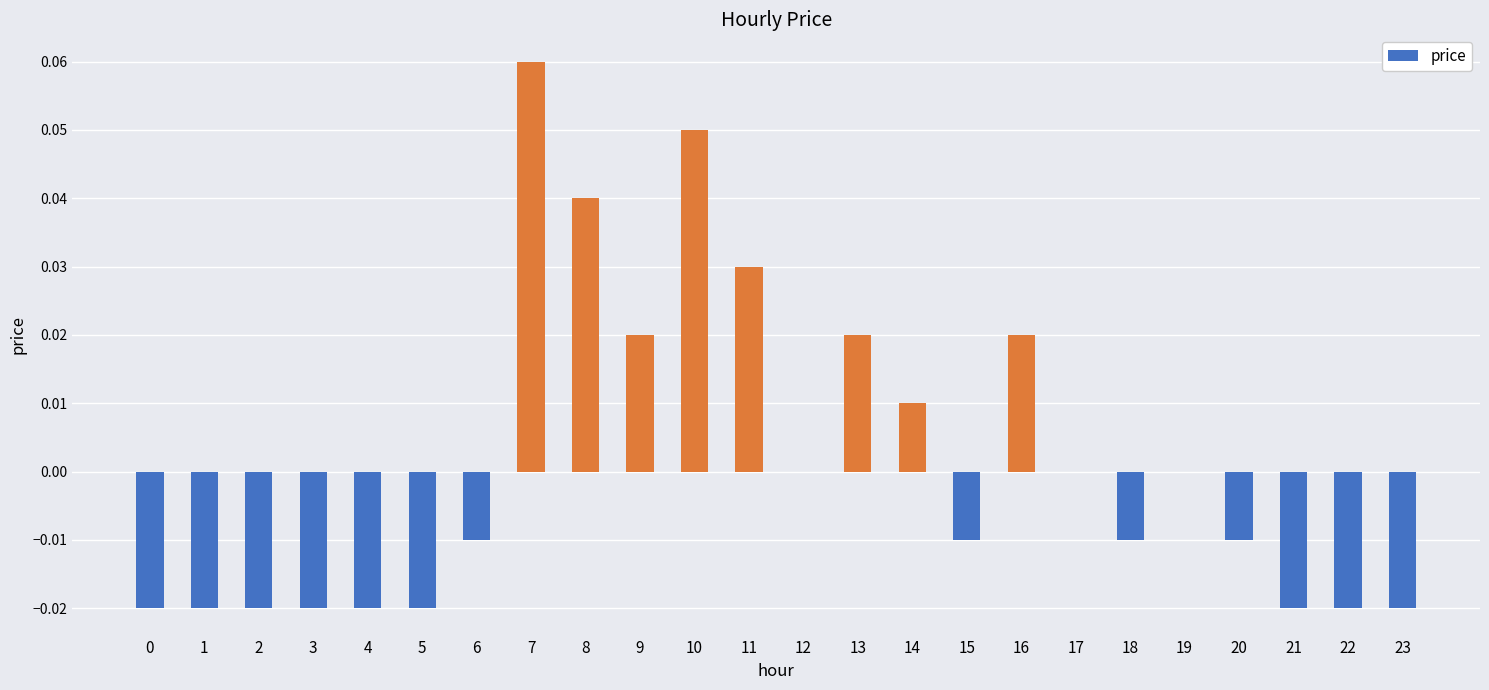

Count the number of categories in the chart.

24